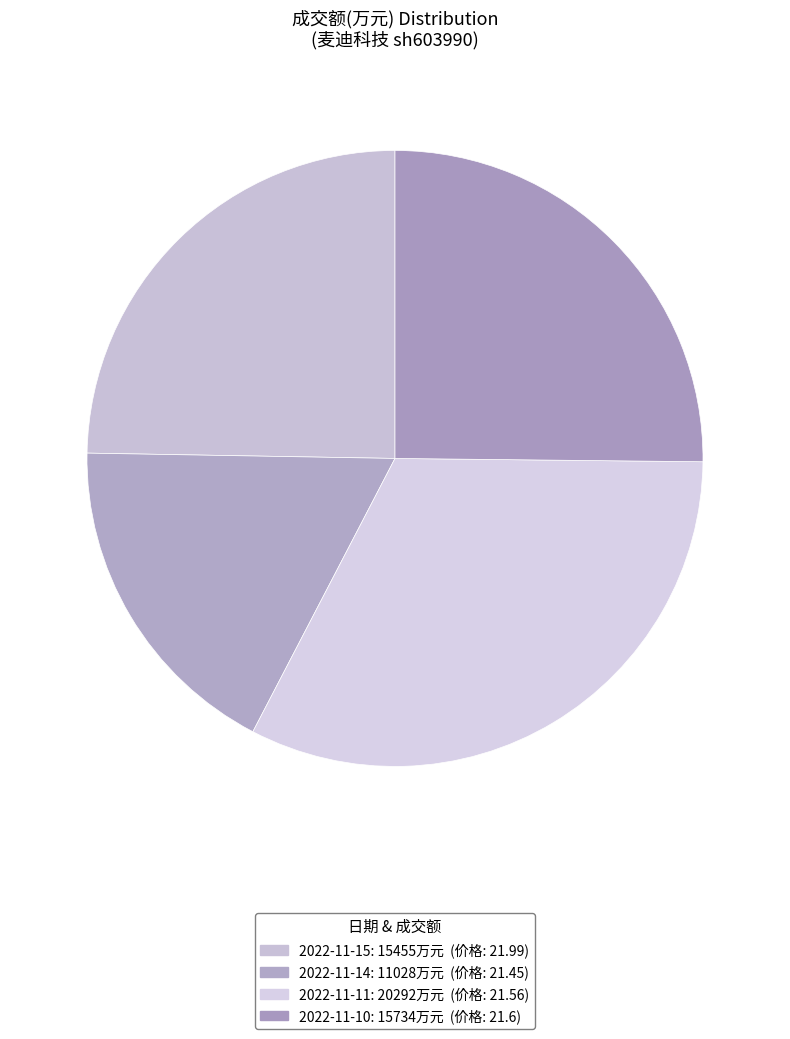

Count the number of slices in the pie.

4